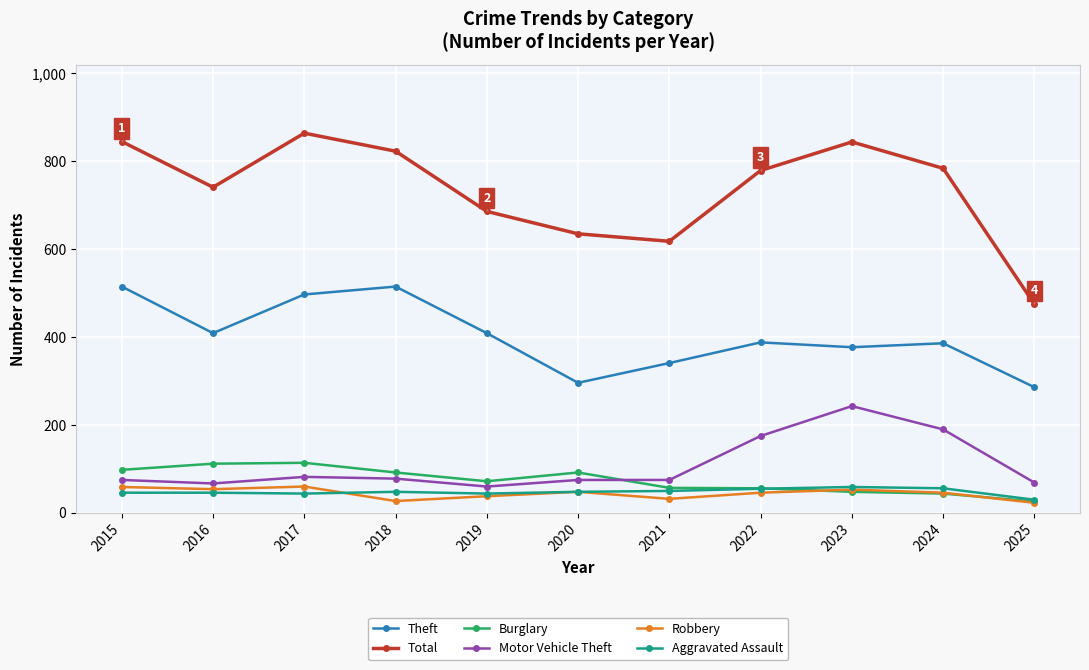

What is the value of the Burglary point at the 4th from the left?

92